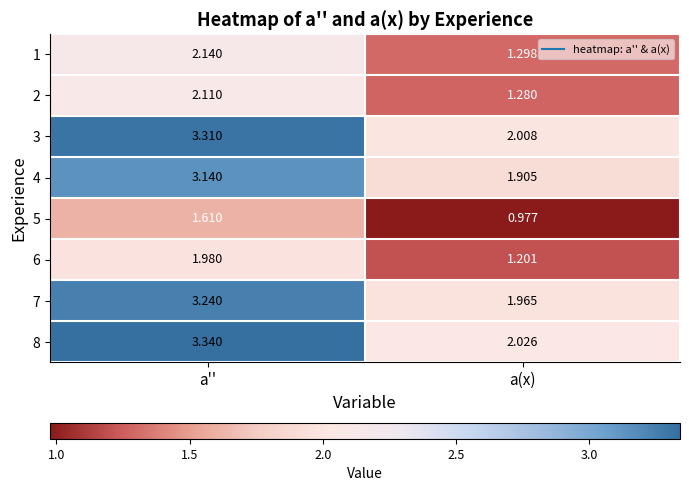

Where does the 5 series first go above 1?

a''